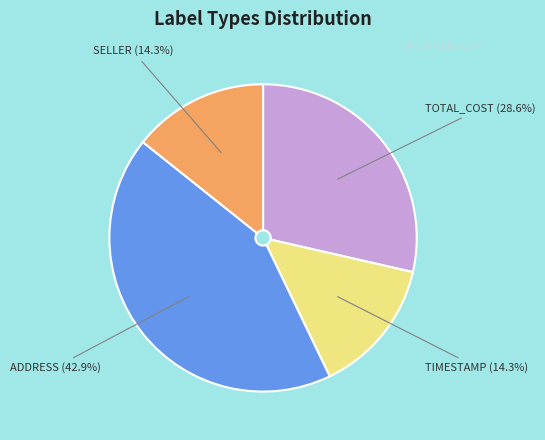

Is there a majority slice in this chart?

No